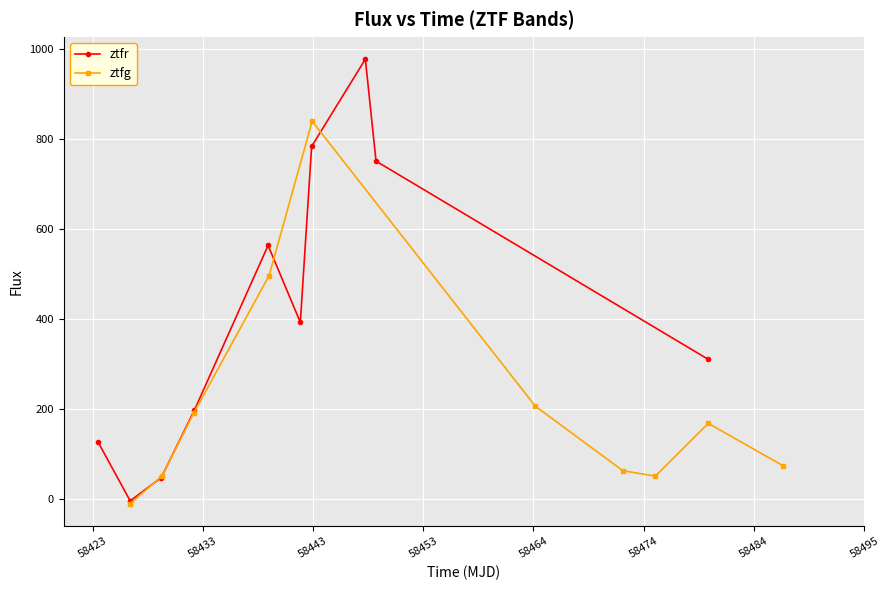

True or false: ztfr and ztfg intersect in this chart.

True